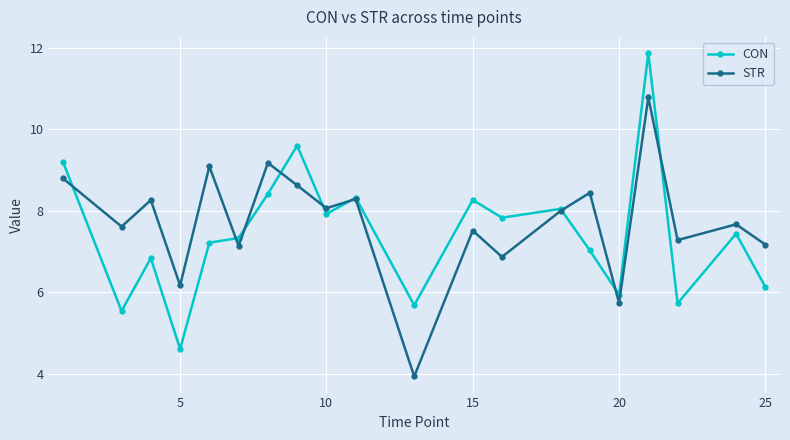

What is the difference between the second highest and second lowest values in the CON series?

4.1